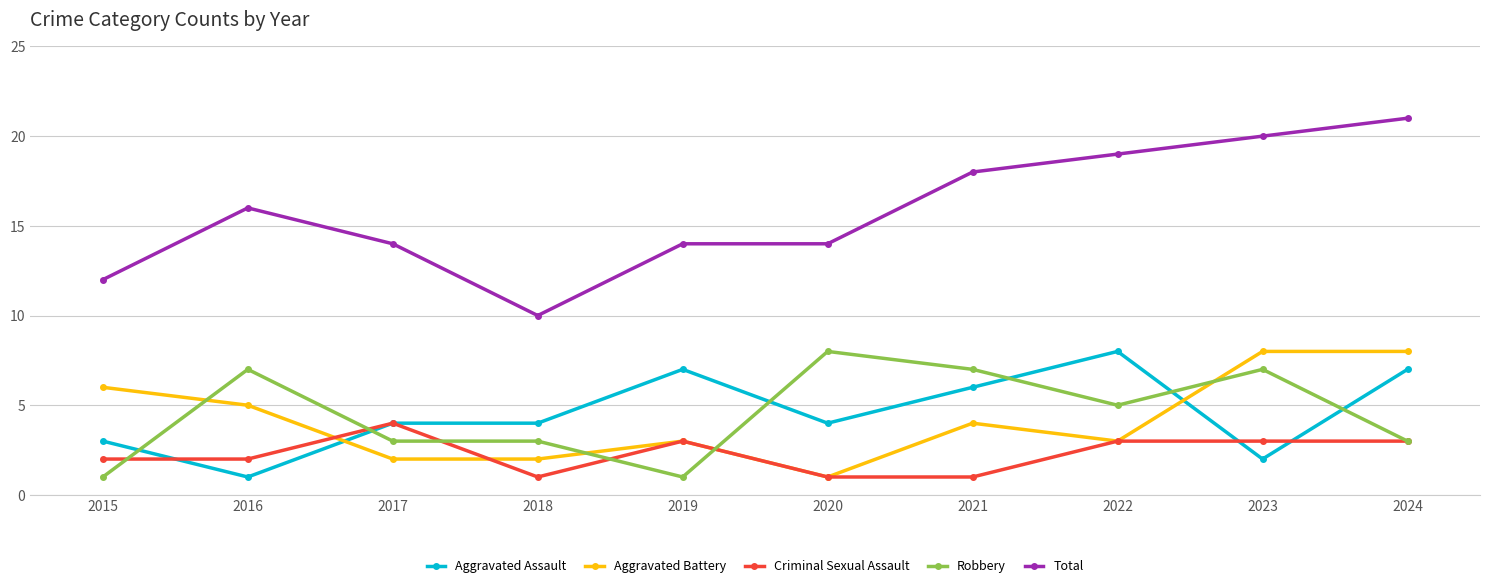

How many series are shown in this chart?

5